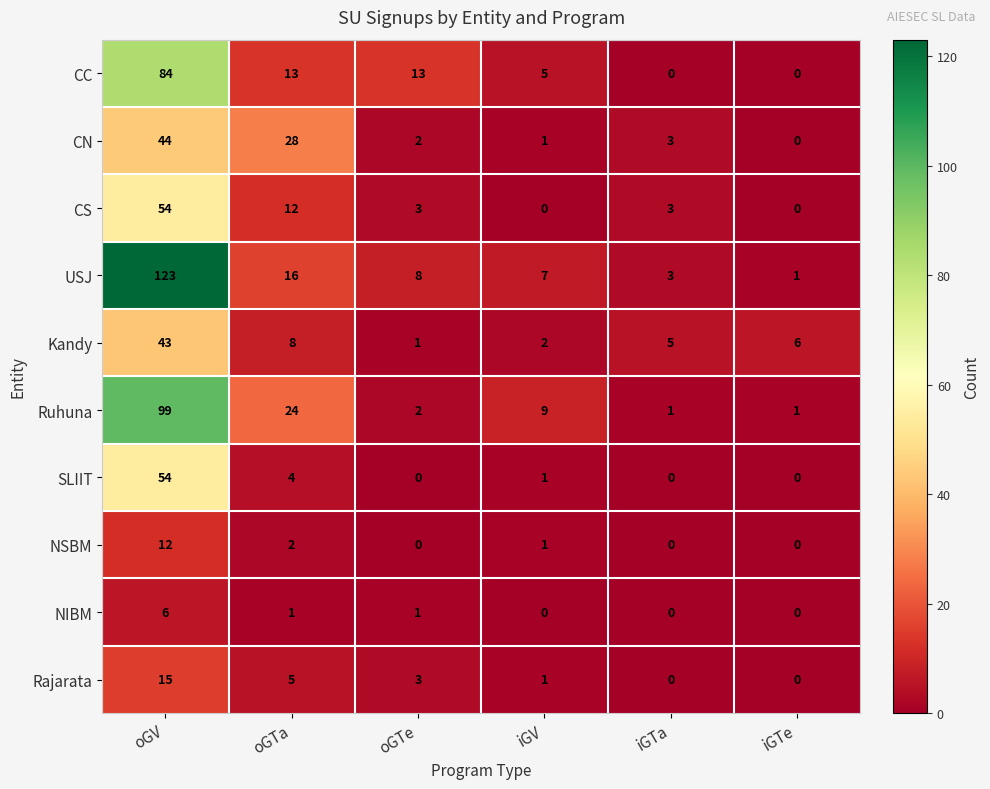

At which category is the sum across all series the highest?

oGV